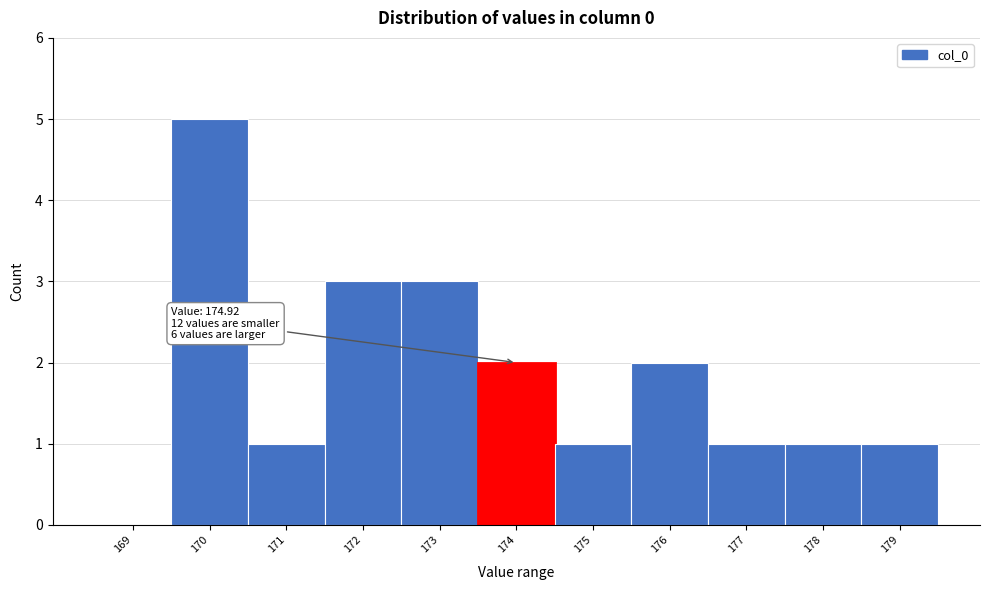

Reading right to left, list all the values displayed in this chart.

179=1	178=1	177=1	176=2	175=1	174=2	173=3	172=3	171=1	170=5	169=0